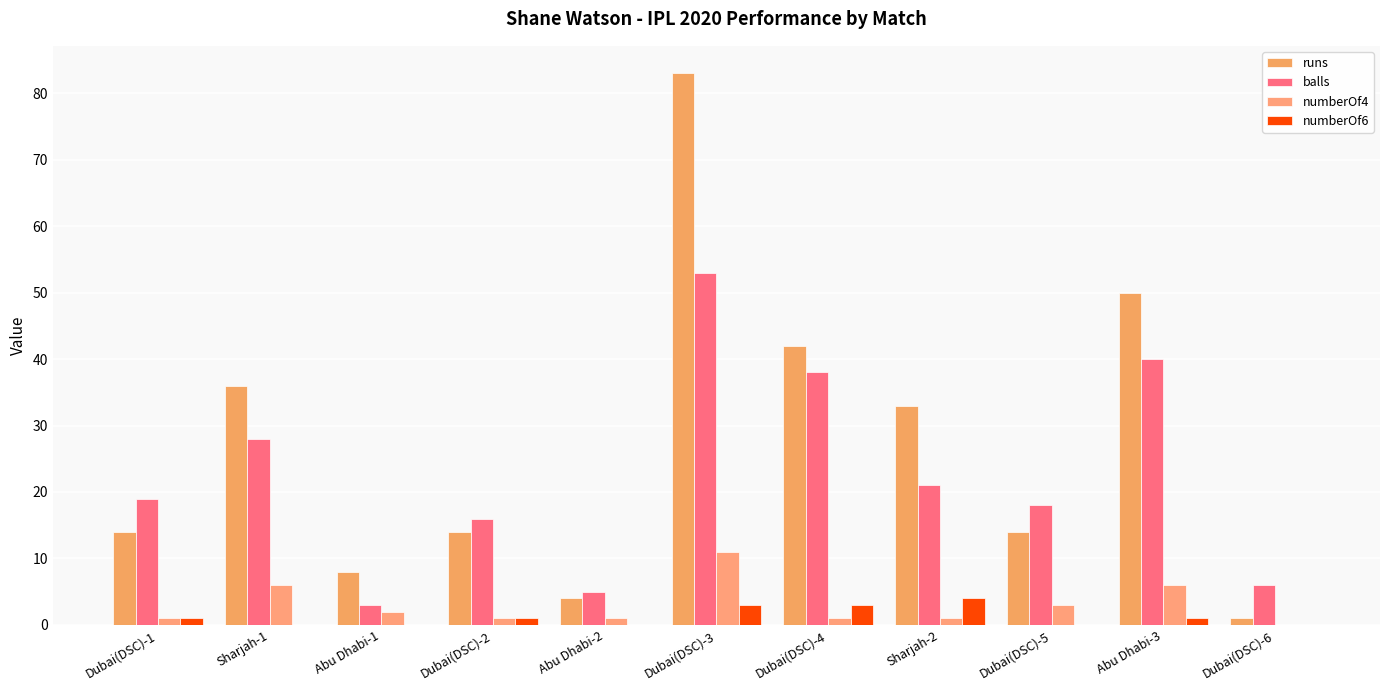

Count the number of categories in the chart.

11